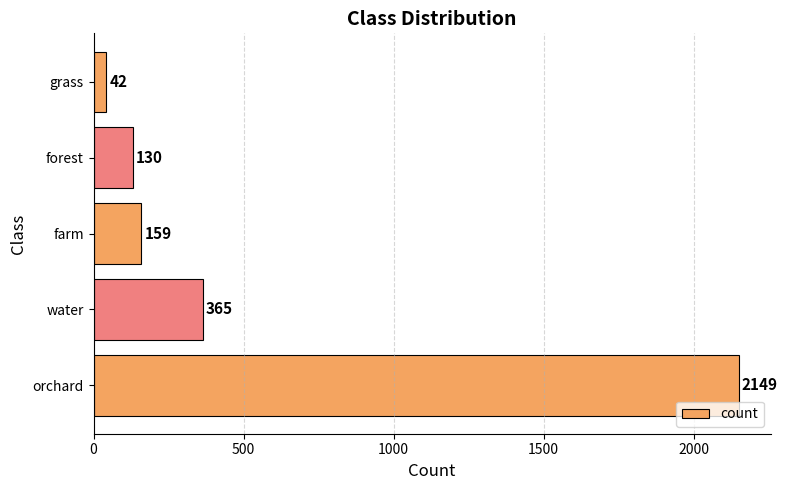

True or false: the data shows 365 at water.

True